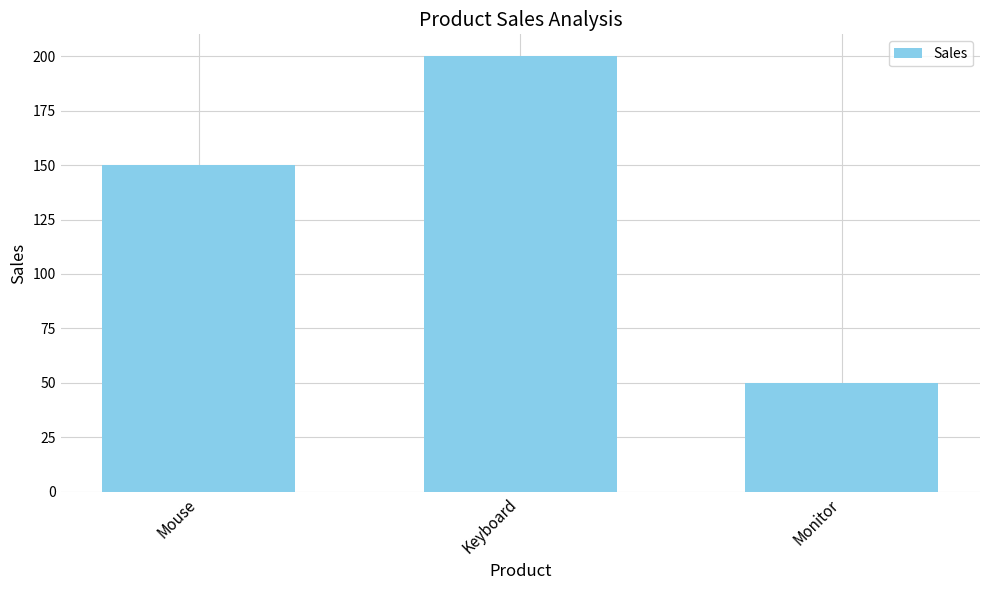

Are the bars grouped side by side (vs. stacked)?

No